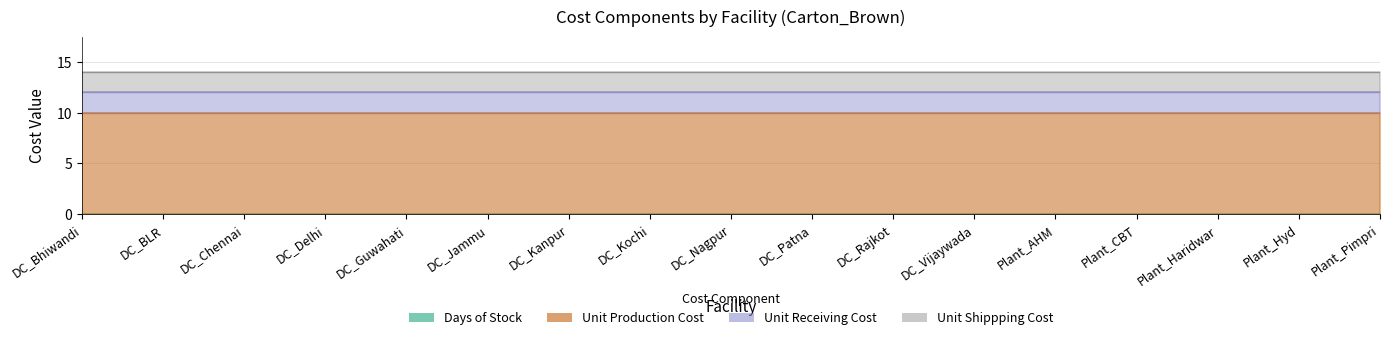

Which has a higher value, DC_Delhi or DC_Patna?

DC_Delhi